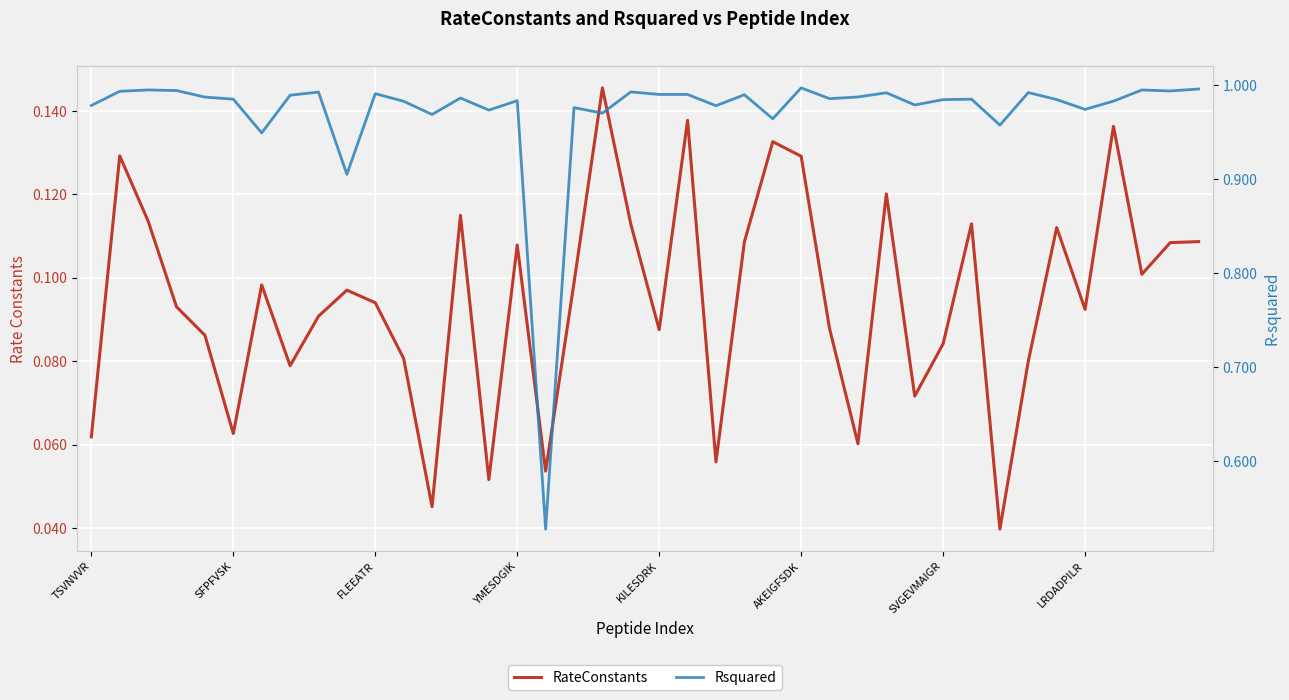

At 28, list the series in order from smallest to largest.

RateConstants, Rsquared